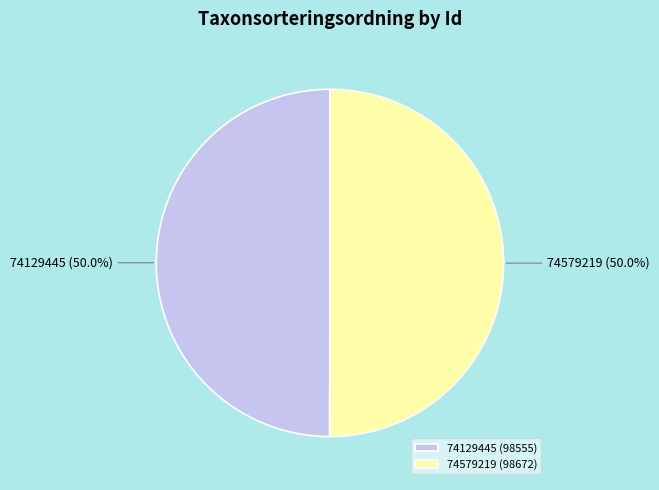

What is the ratio of the value at 74579219 to the value at 74129445?

1.0